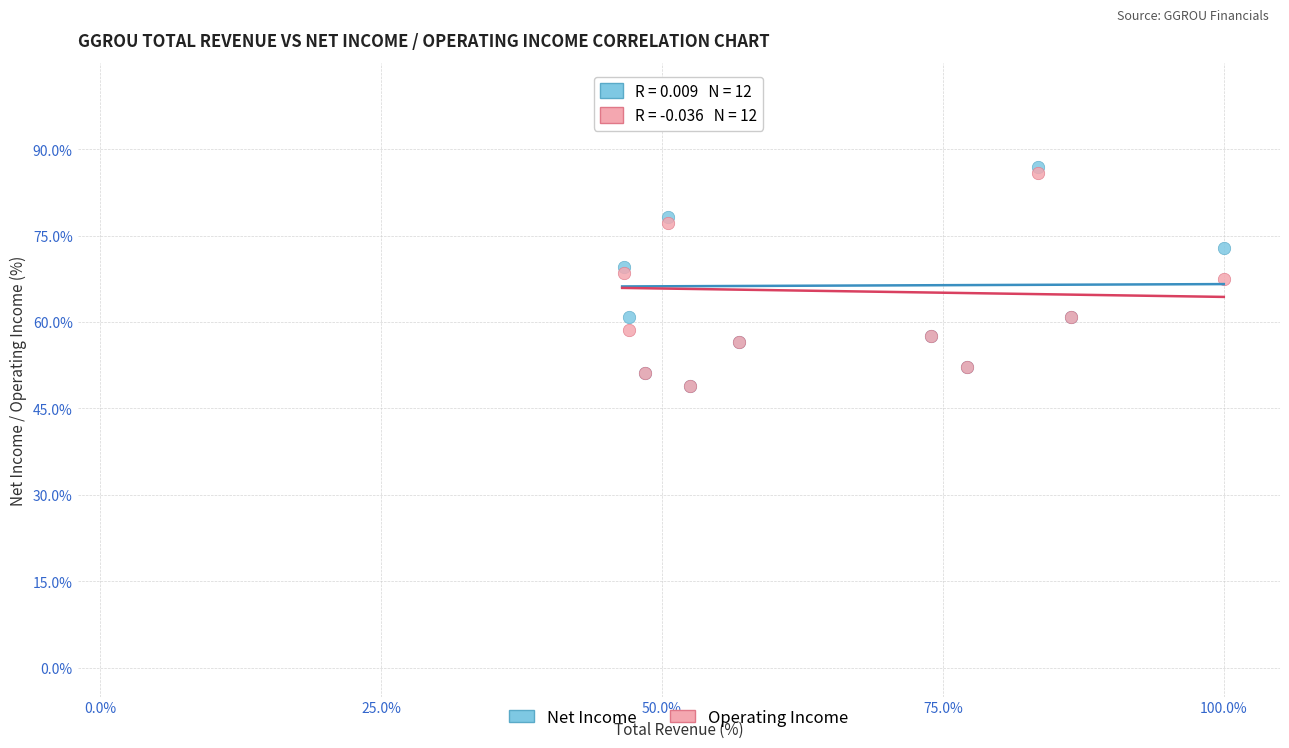

In the Net Income series, what Y value is closest to 74?

72.8